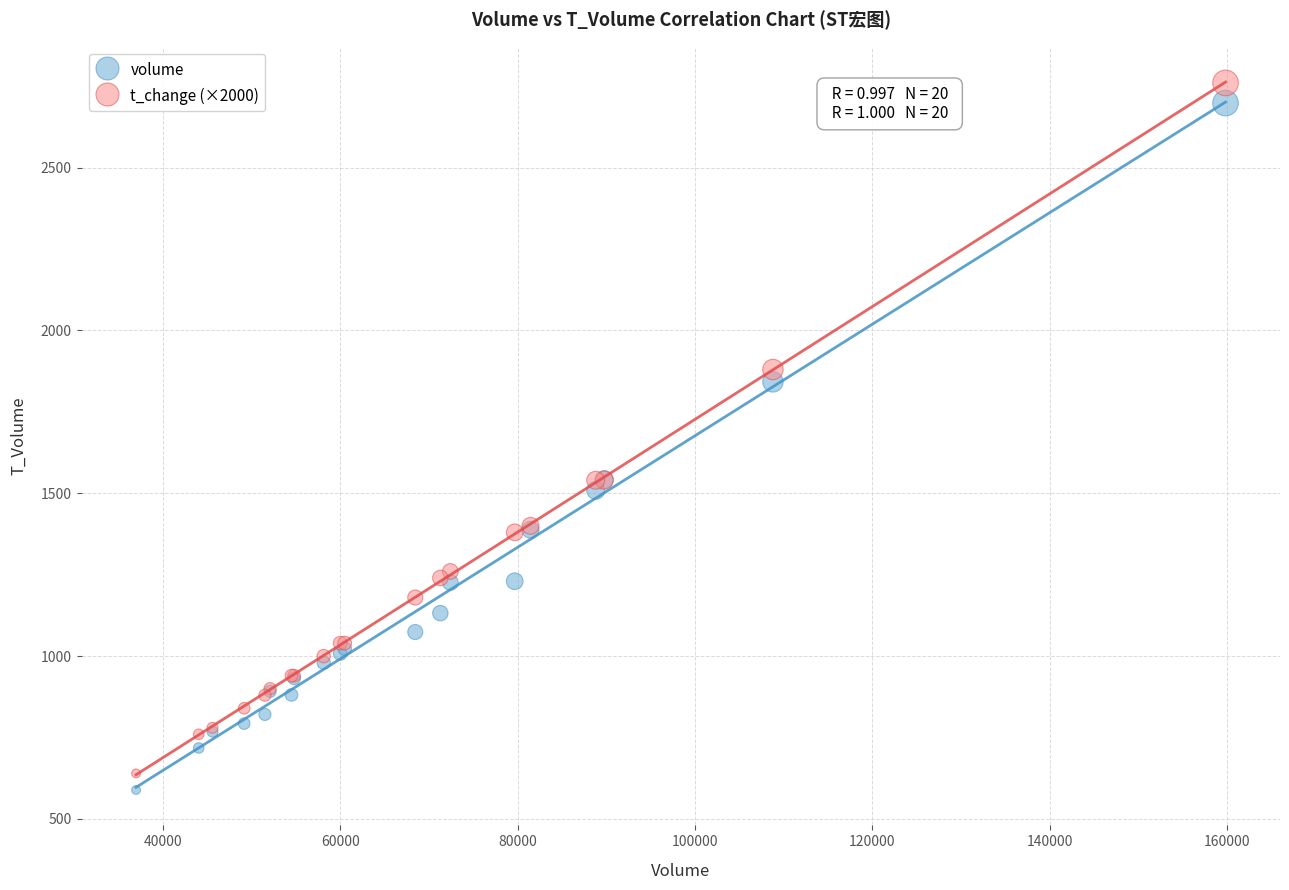

Which series has the largest Y range (max minus min)?

t_change (×2000)